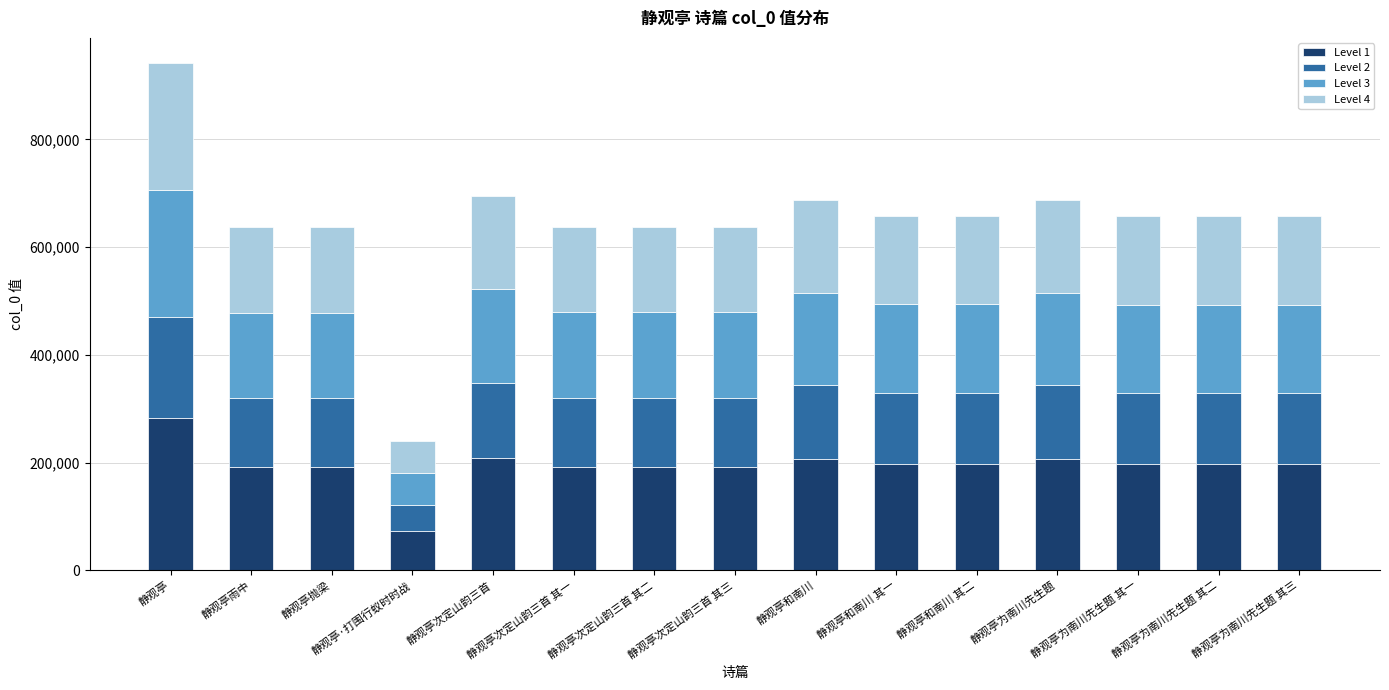

What is the highest value of the Level 1 series?

282454.2